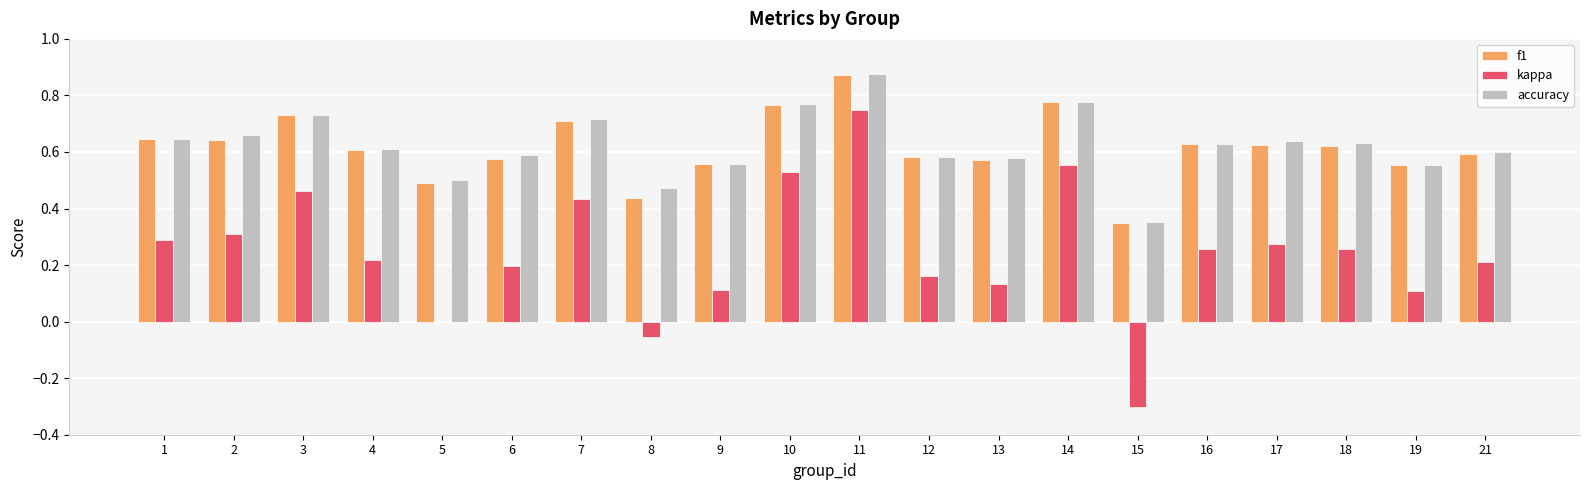

What is the sum of all f1 values?

12.3